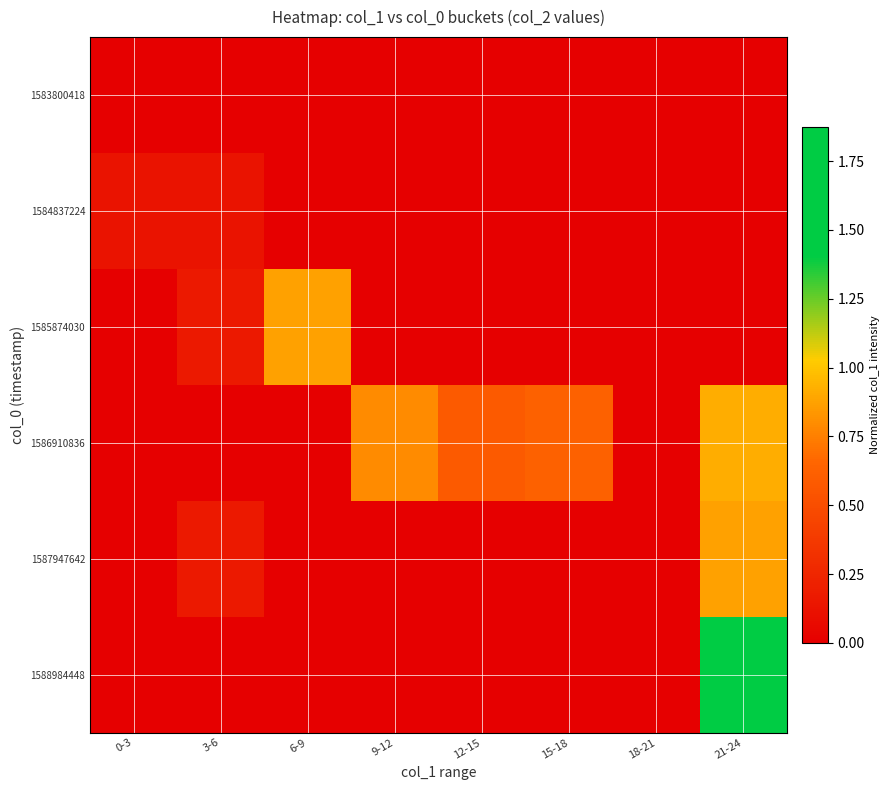

At how many categories does at least one series exceed 0?

7